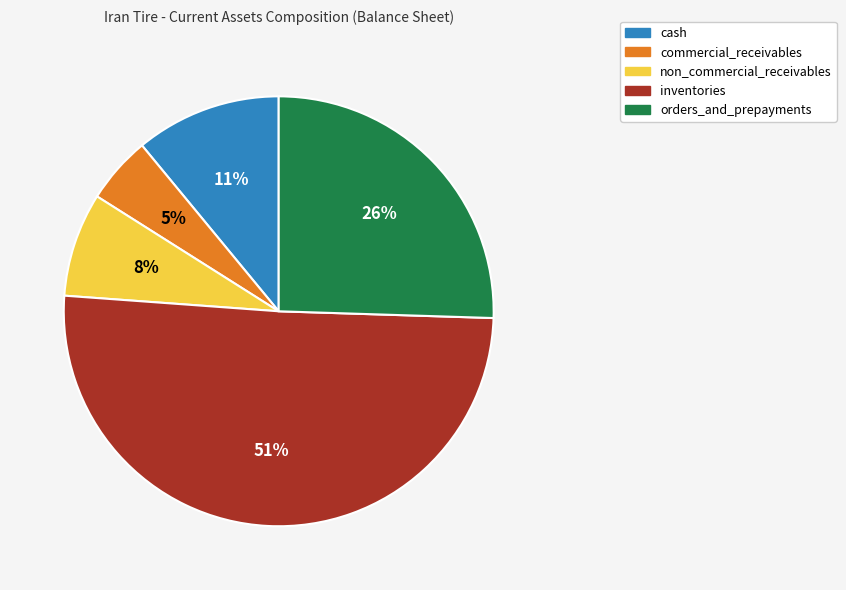

To the nearest percent, what is the difference between the non_commercial_receivables and commercial_receivables slice percentages?

3%